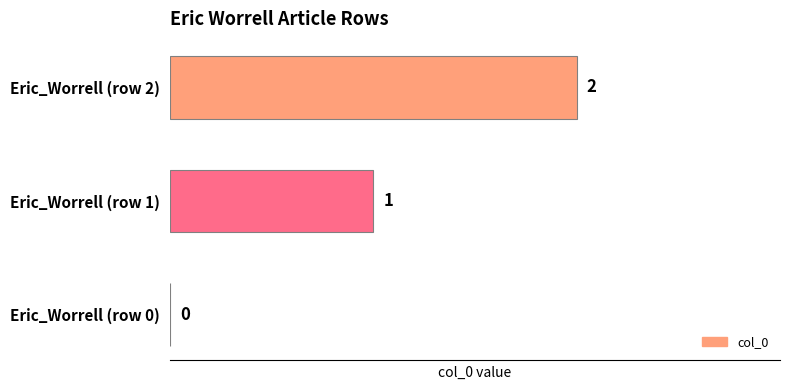

What is the change in value from Eric_Worrell (row 1) to Eric_Worrell (row 2)?

+1